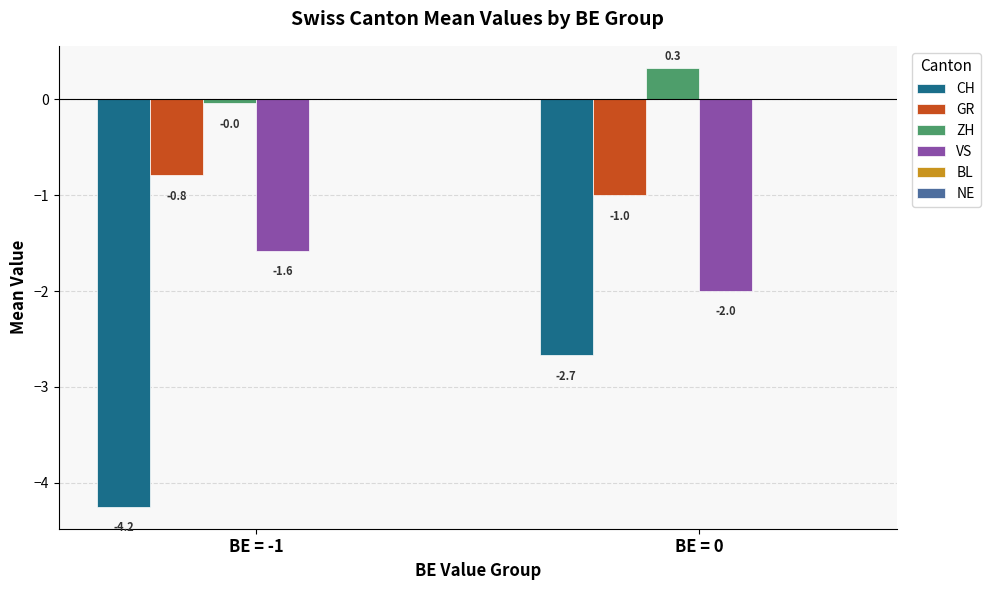

What is the highest value of the VS series?

-1.6